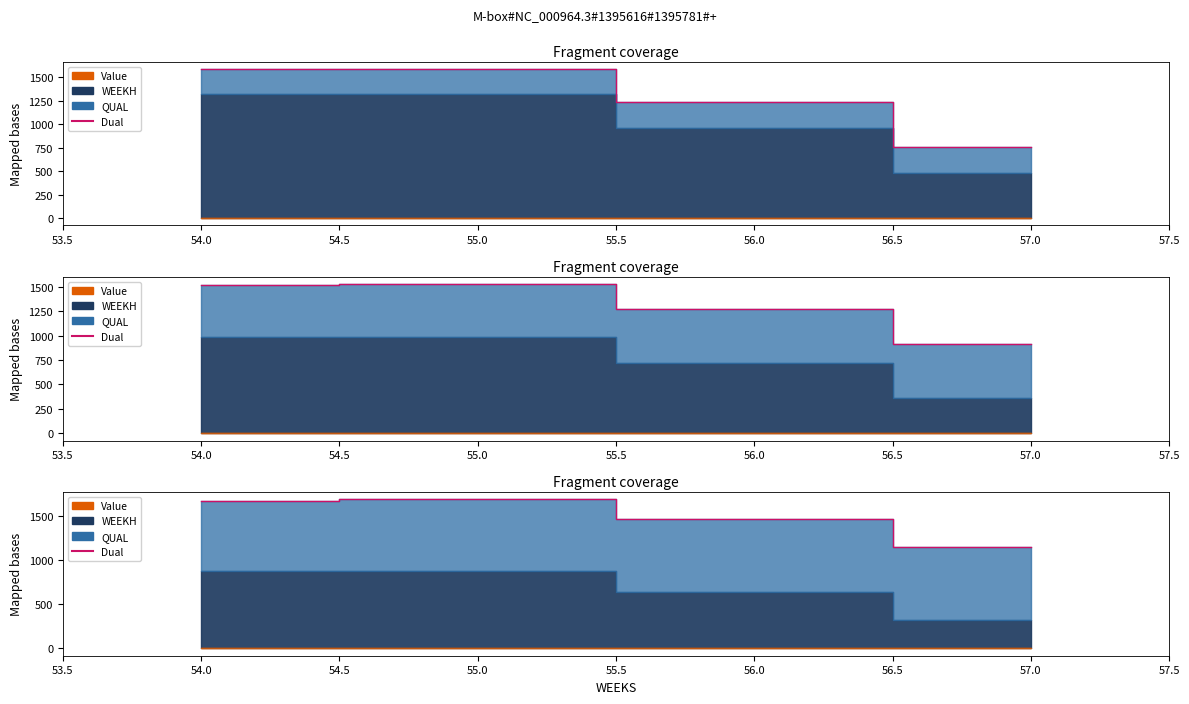

What is the sum of all values?

5967.4